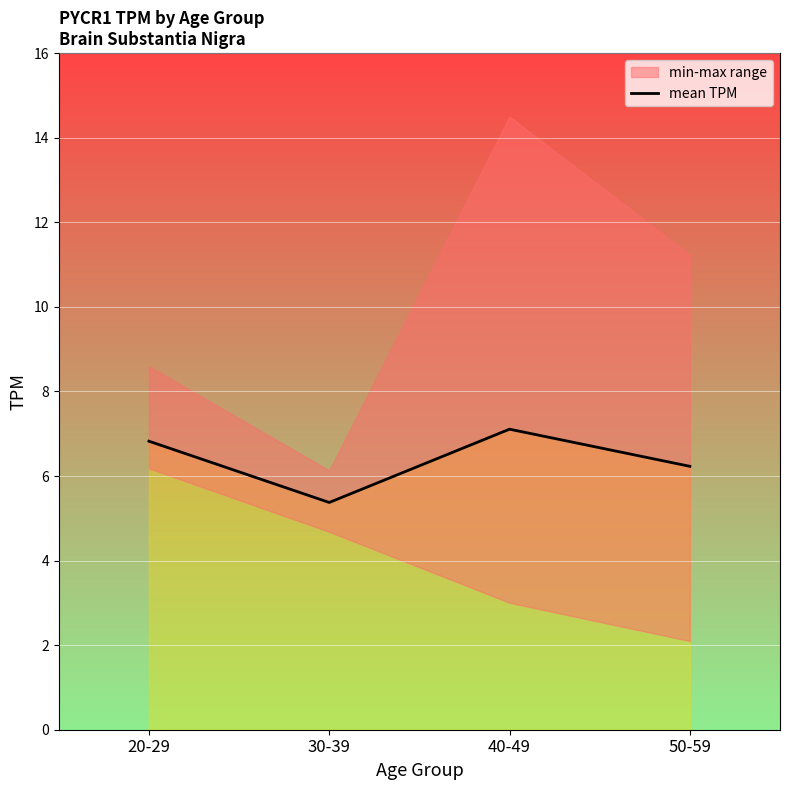

Where does the data first go above 6?

20-29